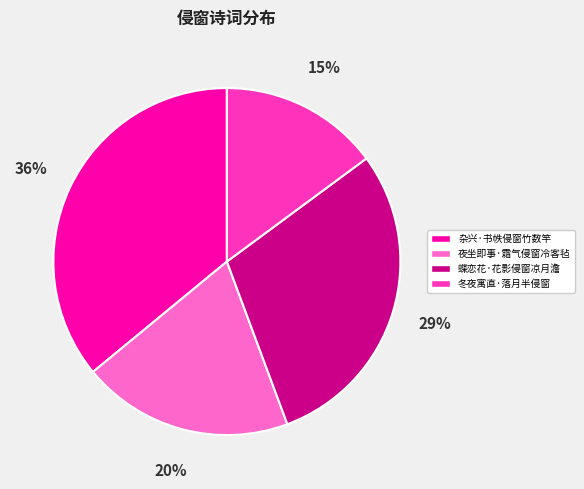

Is it true that 杂兴·书帙侵窗竹数竿 is 26% of the pie?

False